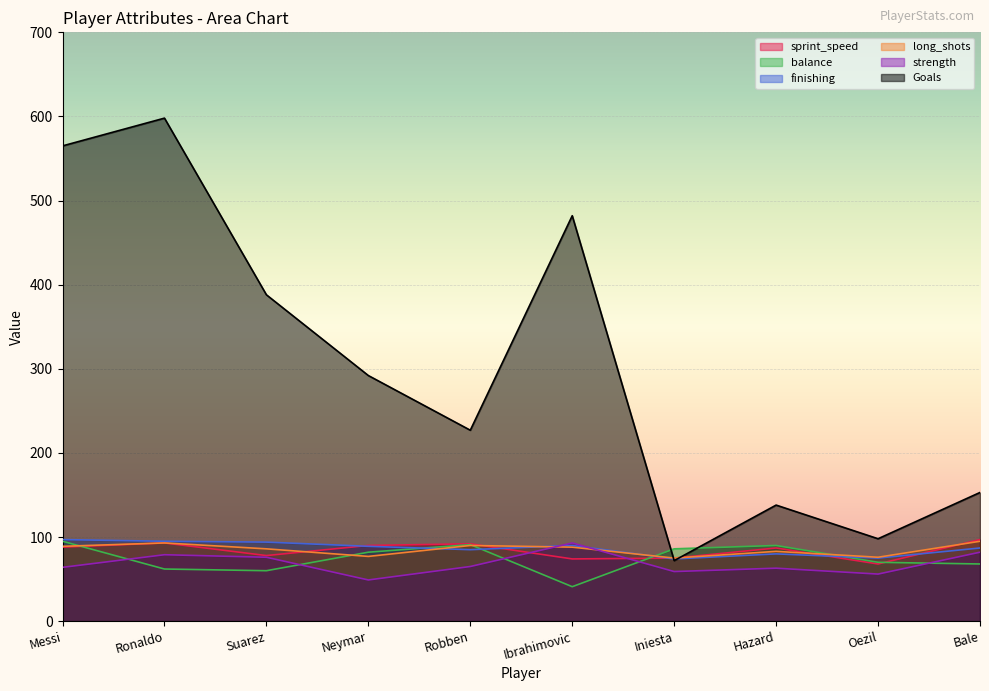

In Goals, how many points are higher than both neighbors (excluding endpoints)?

3